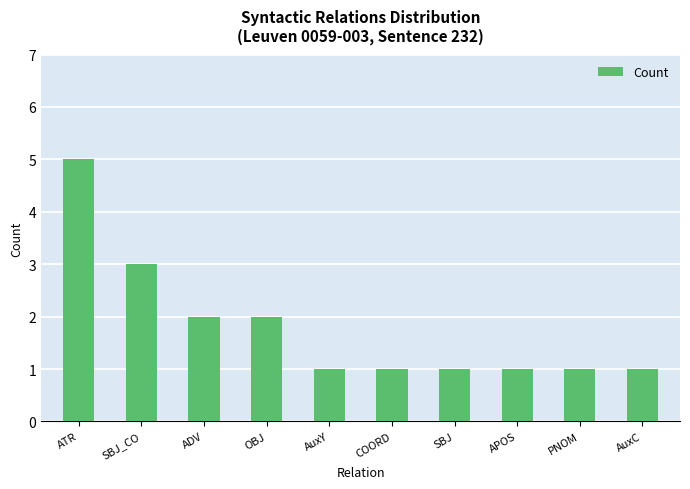

What is the greatest value displayed?

5